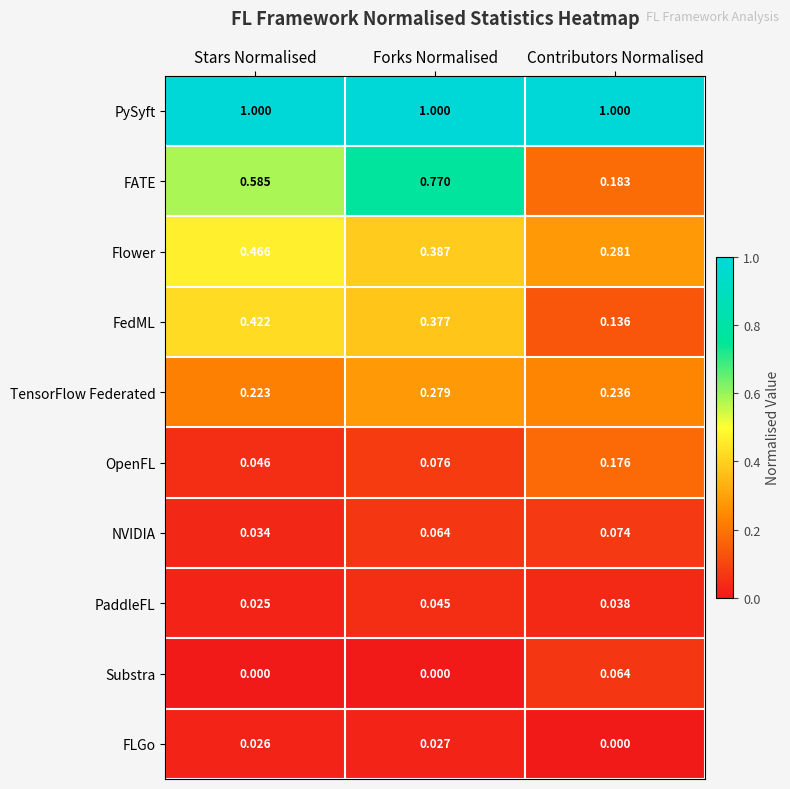

At Stars Normalised, list the series in order from largest to smallest.

PySyft, FATE, Flower, FedML, TensorFlow Federated, OpenFL, NVIDIA, FLGo, PaddleFL, Substra